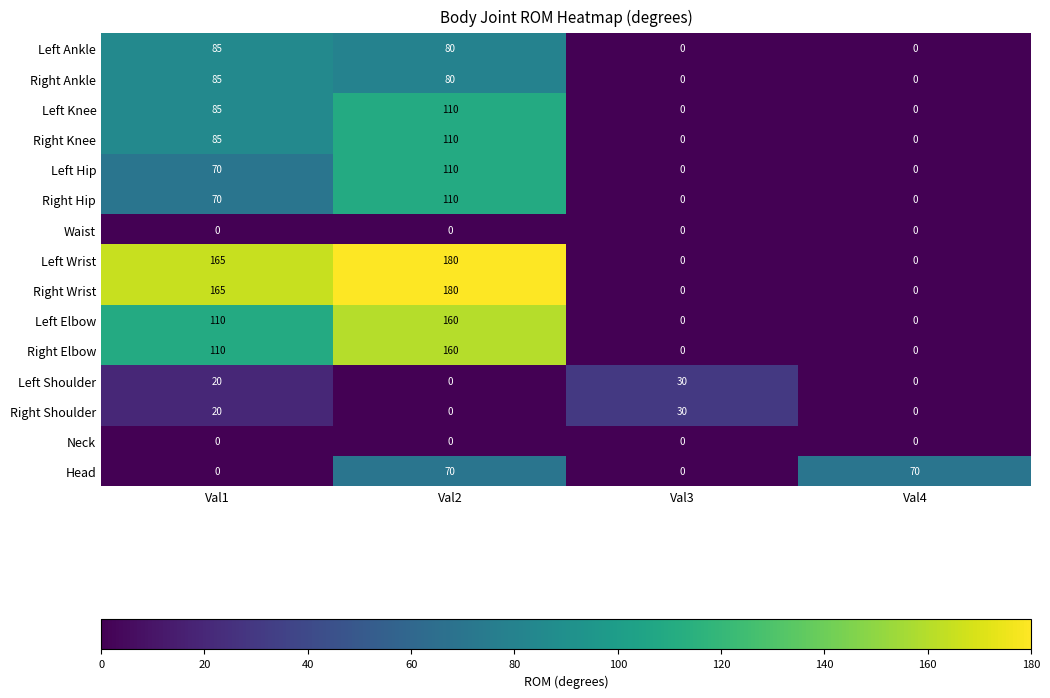

What is the difference between the highest and lowest values at Val4?

70